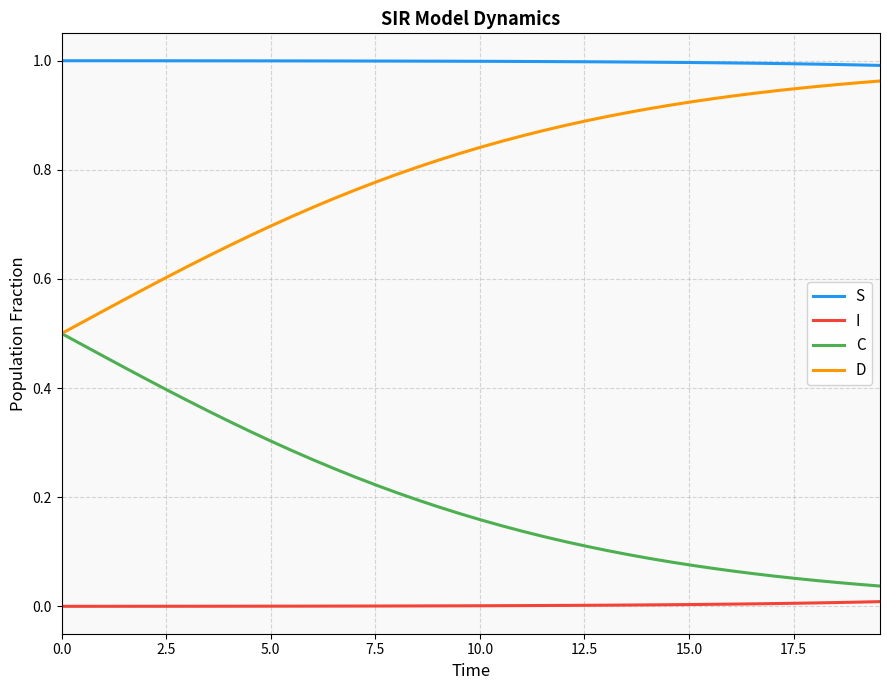

True or false: C and I cross at least once.

False